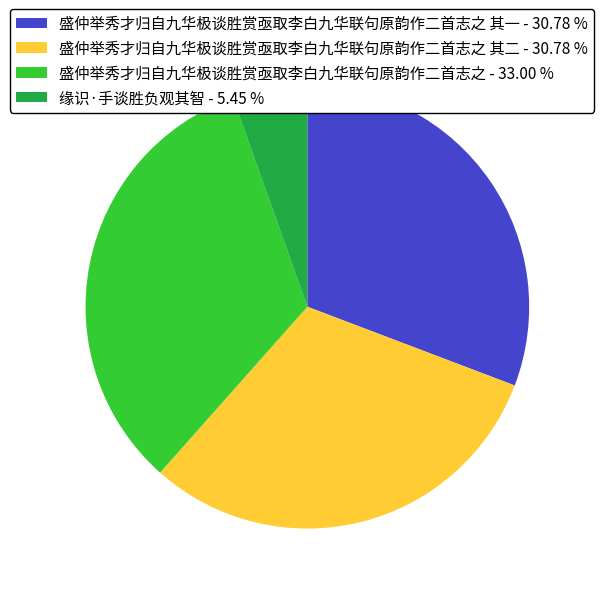

Which category has the biggest portion of the pie?

盛仲举秀才归自九华极谈胜赏亟取李白九华联句原韵作二首志之 - 33.00 %